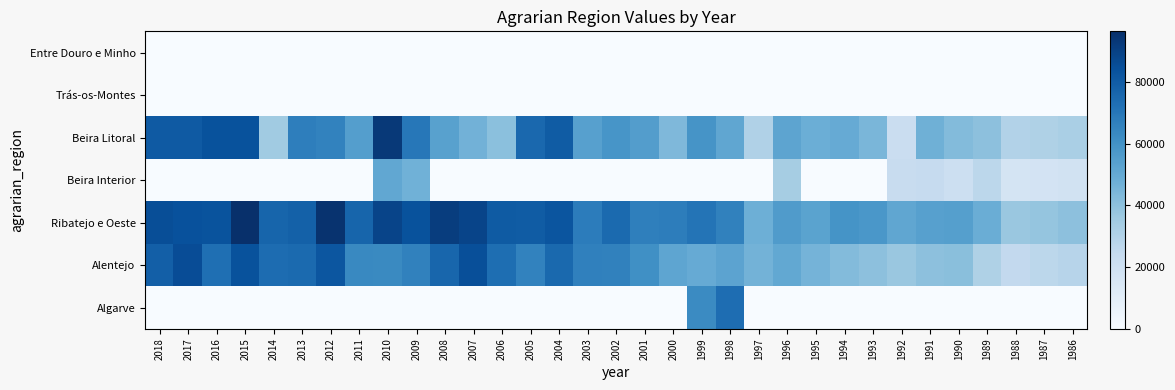

What is the maximum value shown in the chart?

96398.0